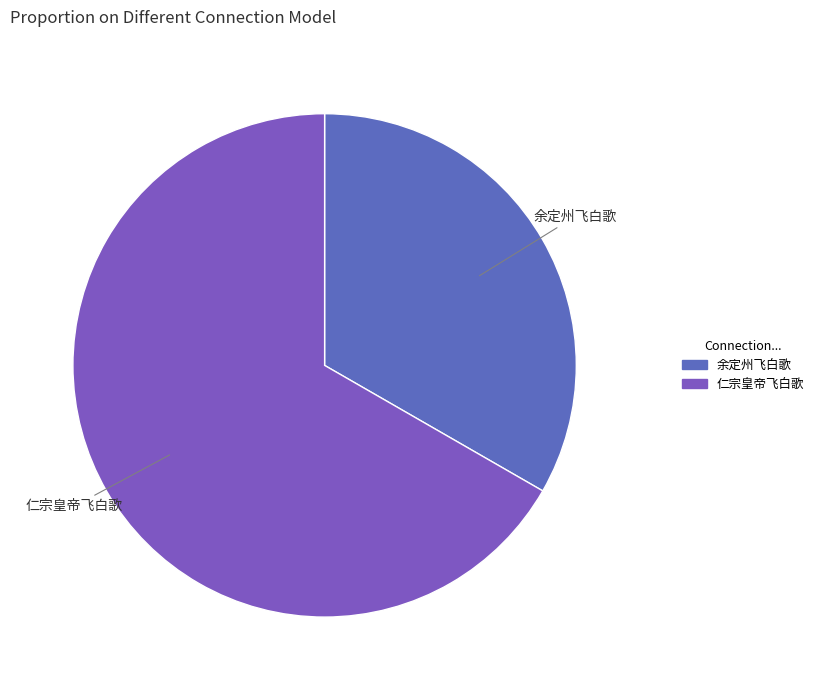

Which category accounts for the majority?

仁宗皇帝飞白歌